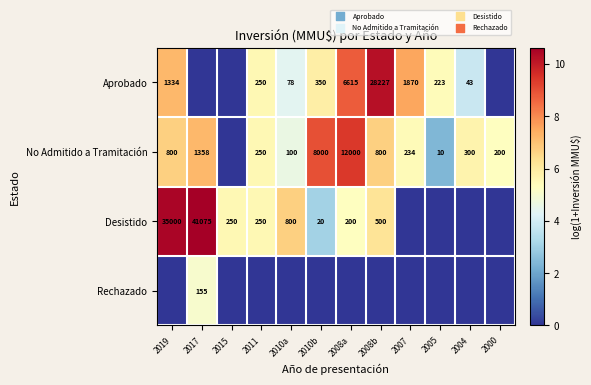

At how many categories does at least one series exceed 4?

12